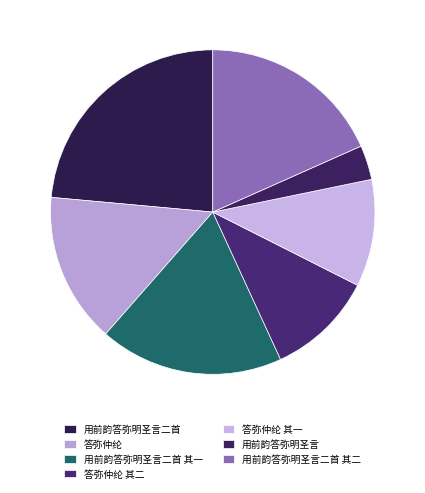

Does 用前韵答弥明圣言二首 其一 represent more than half of the total?

No